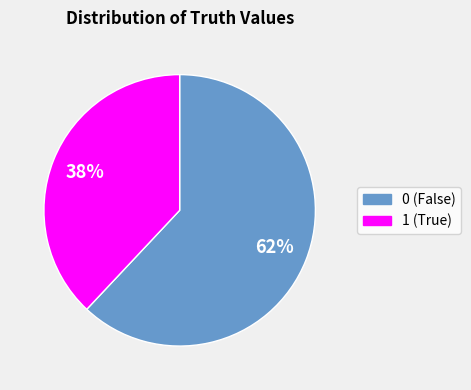

Is 0 the majority of the pie?

Yes